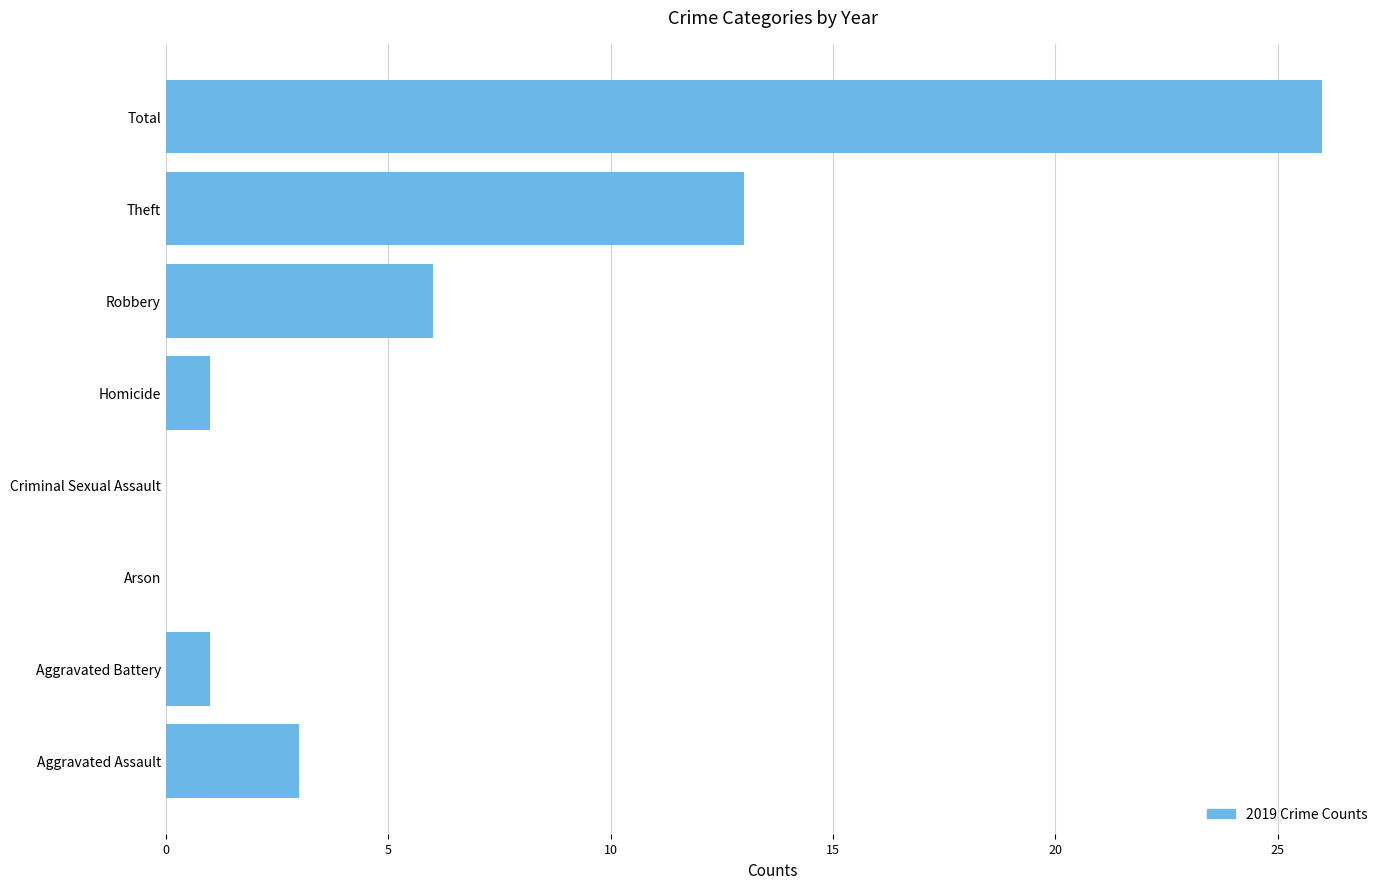

Which label corresponds to the largest value in the chart?

Total